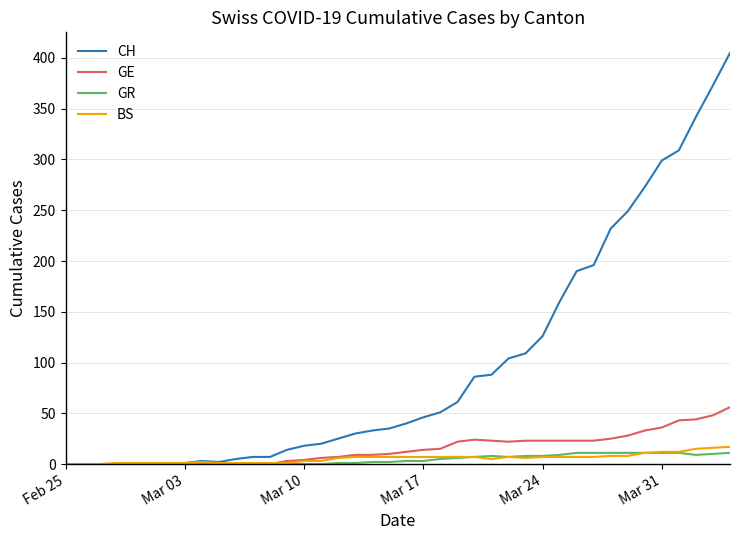

What is the average value of the GE series?

15